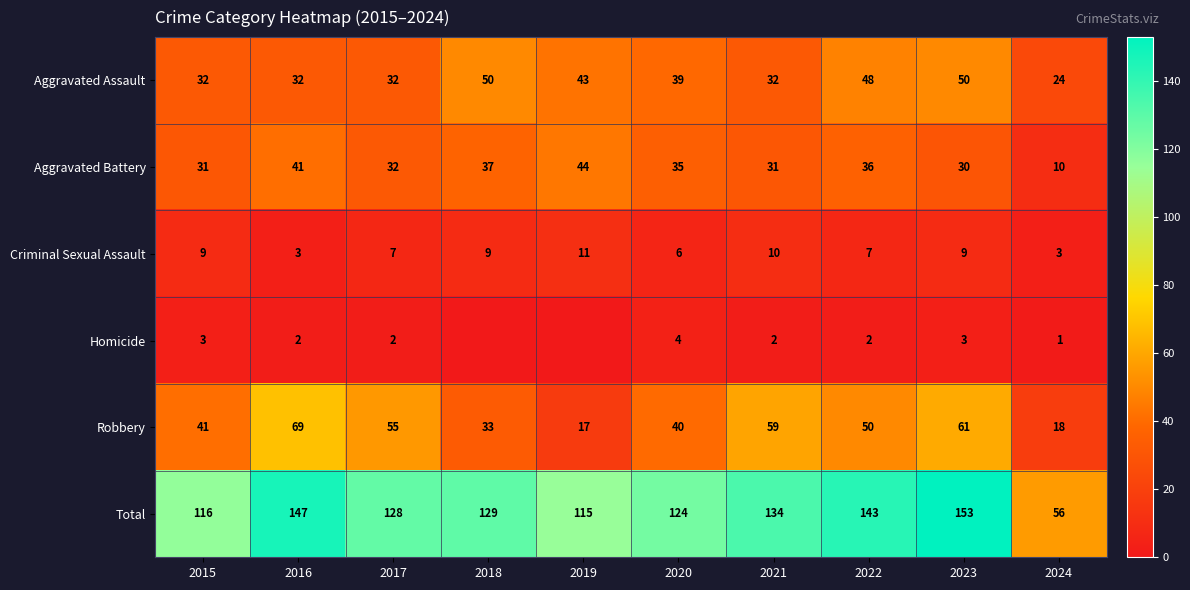

Which has a higher value, 2018 or 2015?

2018